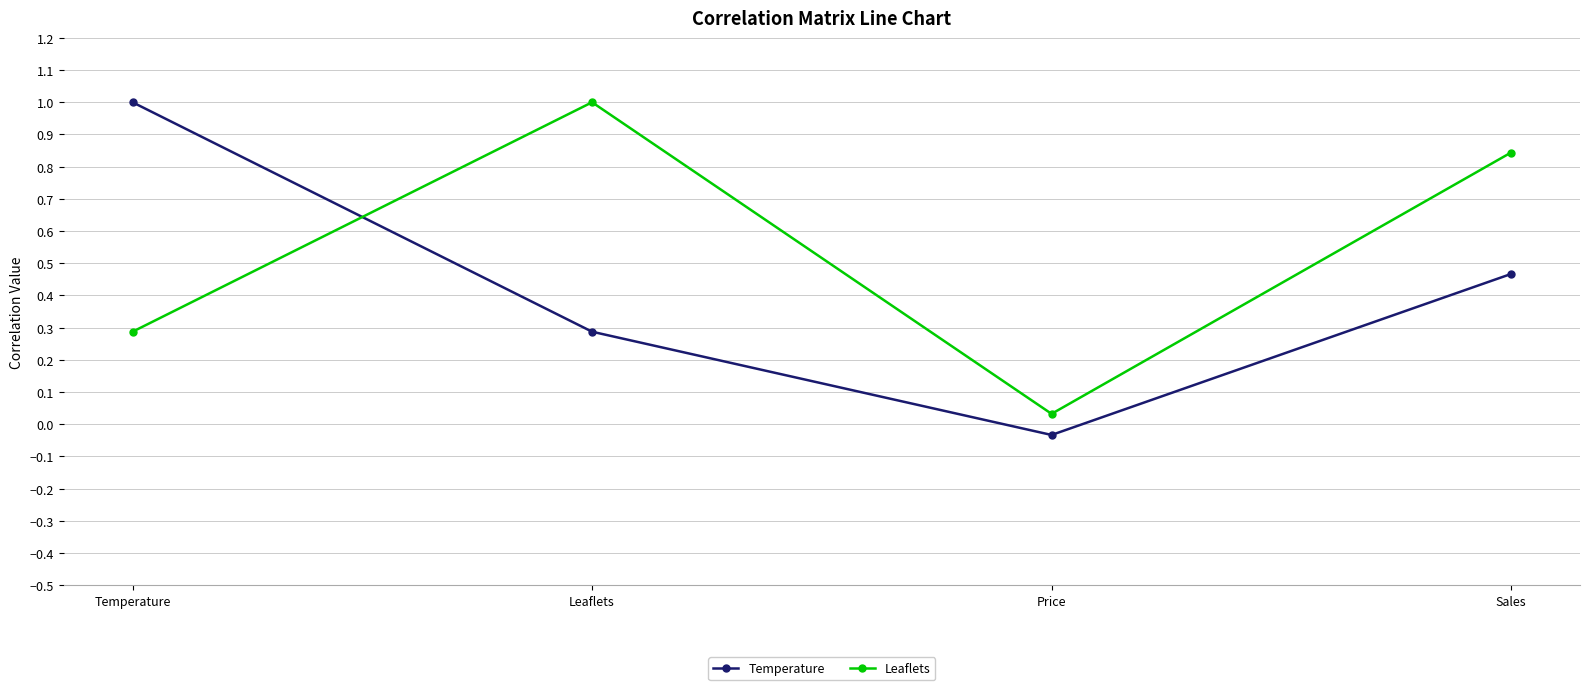

Rank the categories by Temperature value from lowest to highest.

Price, Leaflets, Sales, Temperature